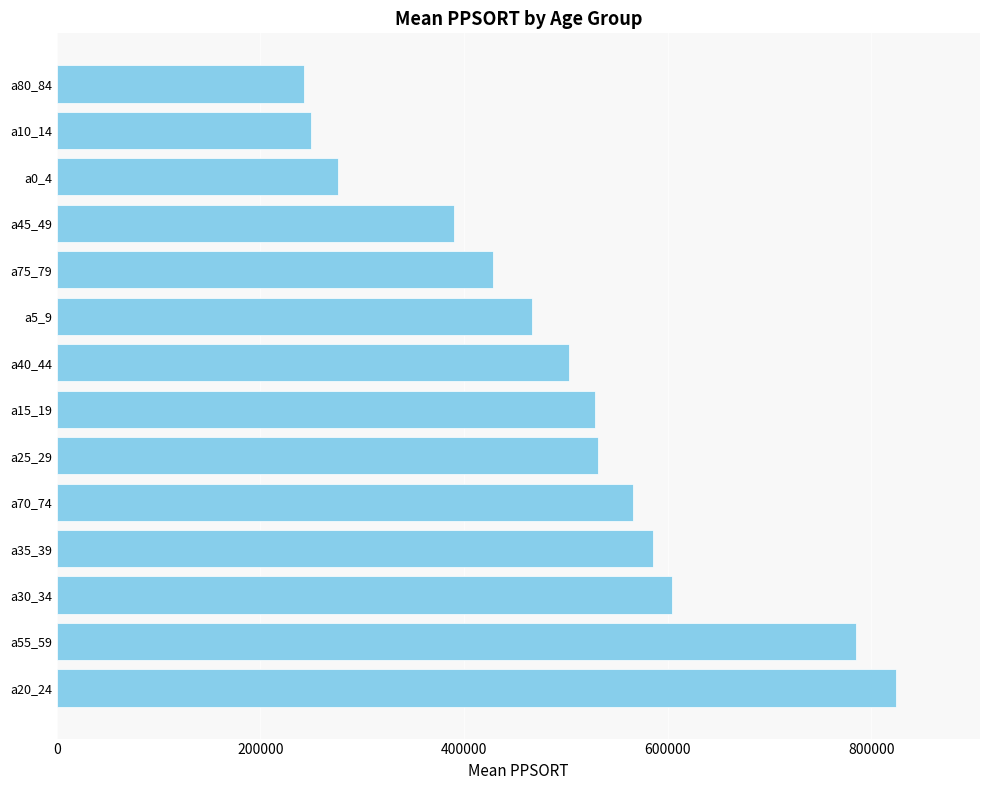

The value at a20_24 is 1346436. True or false?

False